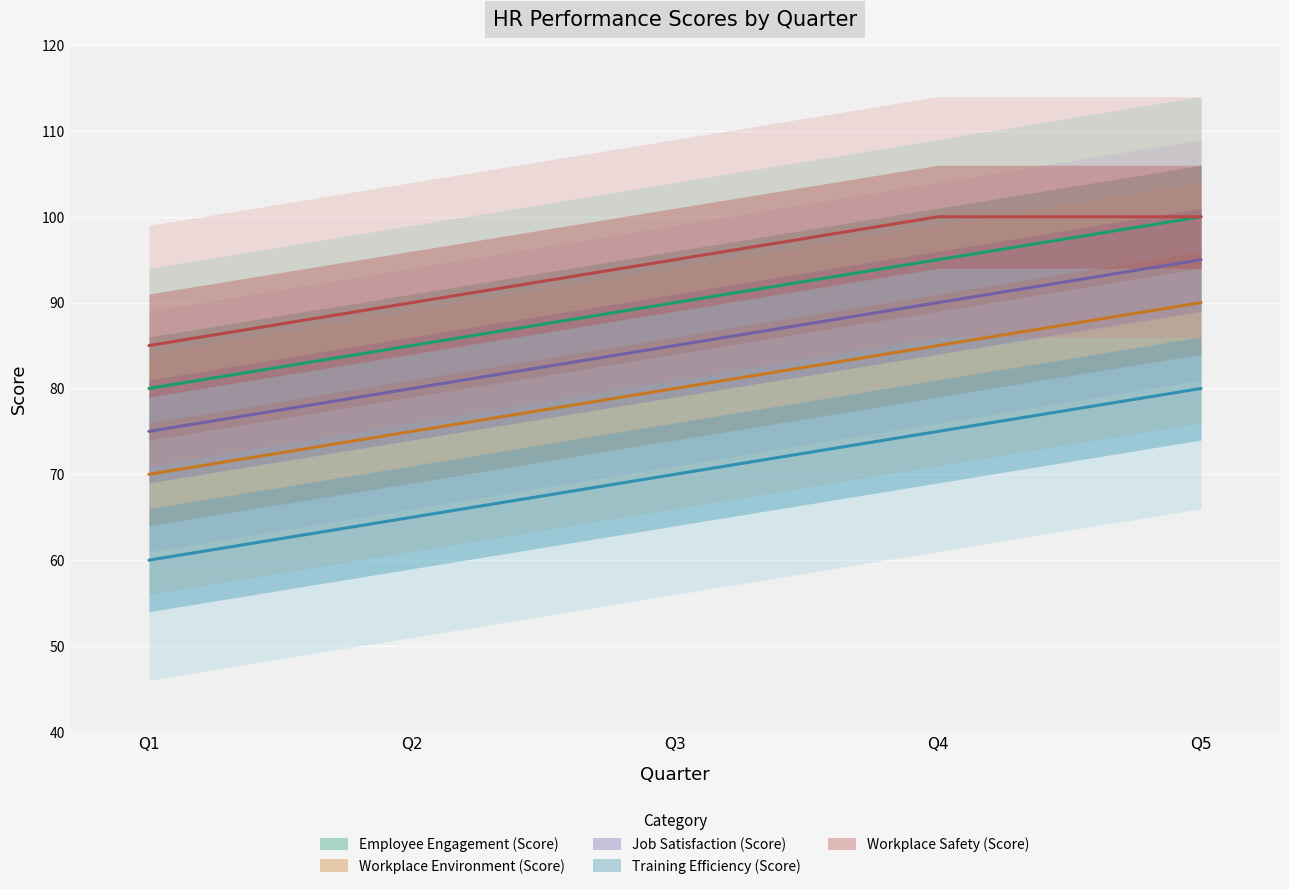

Where is Employee Engagement (Score) nearest to the value 90?

Q3